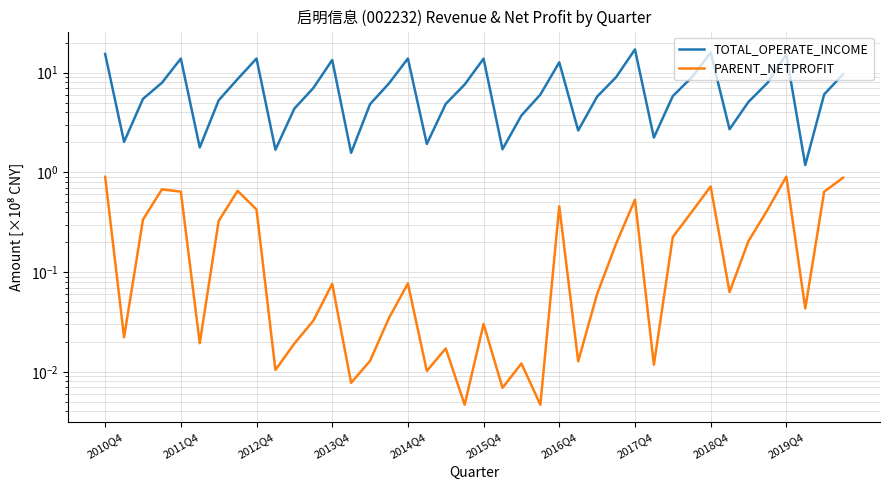

True or false: PARENT_NETPROFIT and TOTAL_OPERATE_INCOME intersect in this chart.

False